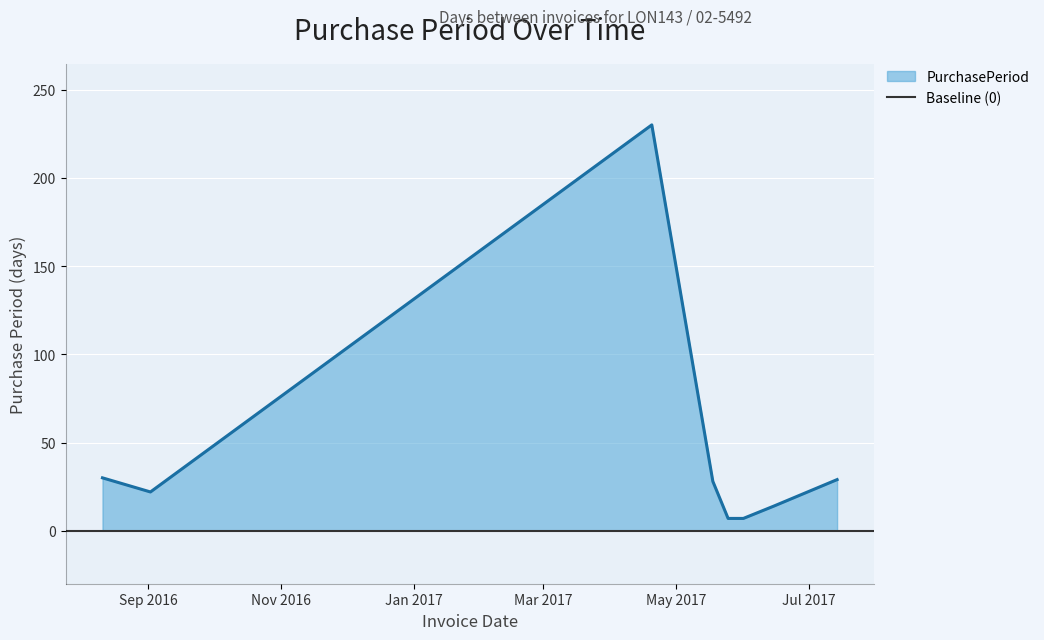

Rank the categories by value from highest to lowest.

2017-04-20, 2016-08-11, 2017-07-14, 2017-05-18, 2016-09-02, 2017-06-15, 2017-05-25, 2017-06-01